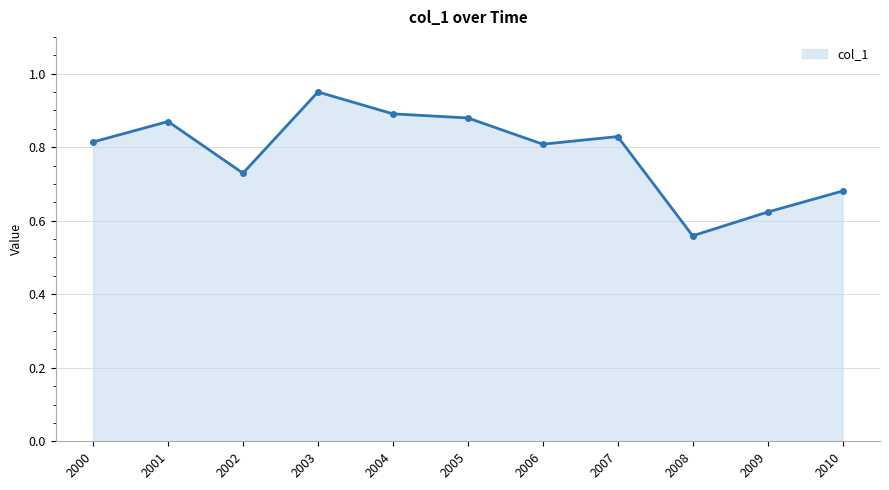

What is the change in value from 2008 to 2009?

+0.1